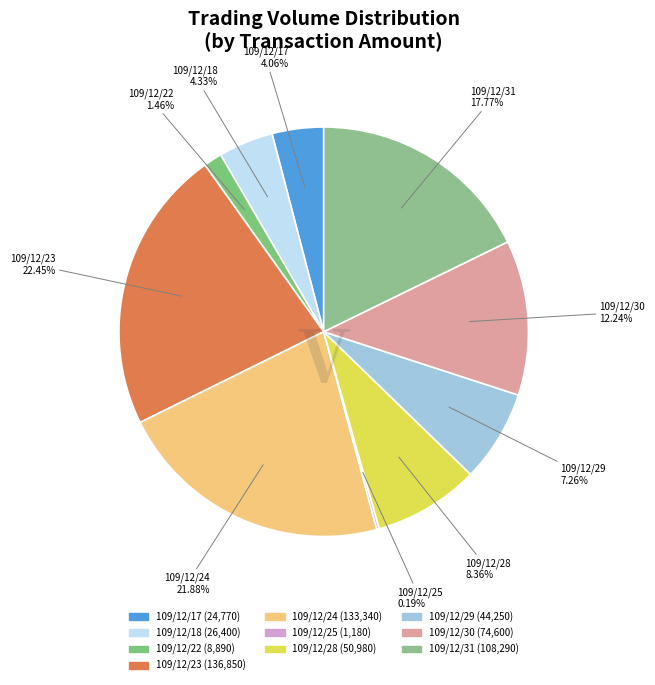

Is there a majority slice in this chart?

No